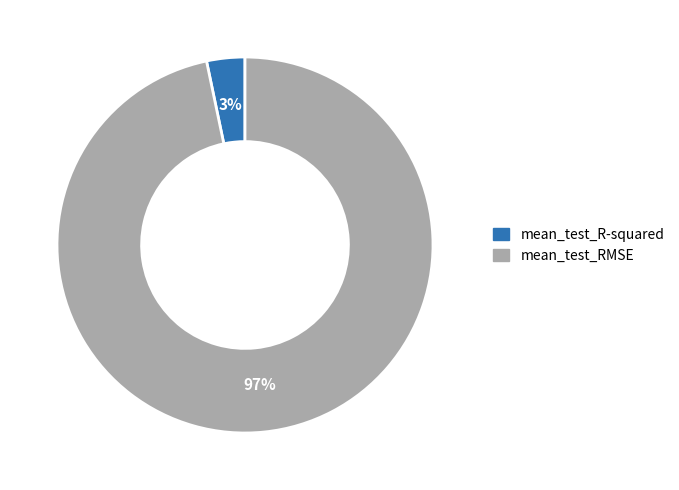

Is there a majority slice in this chart?

Yes